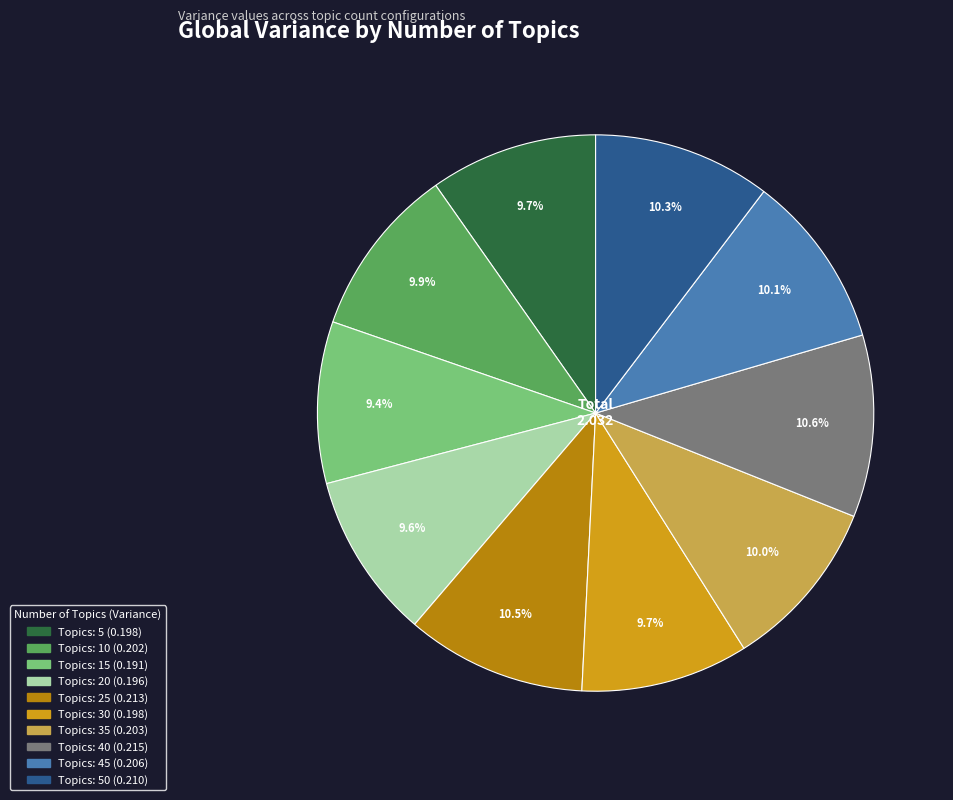

Is there a majority slice in this chart?

No